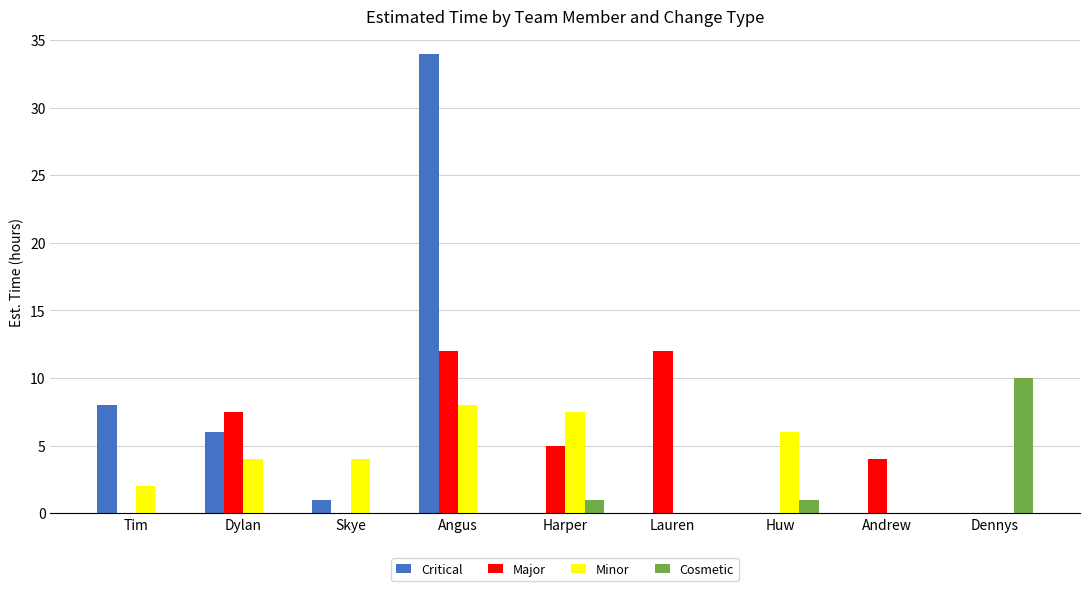

What is the total value across all series at Dennys?

10.0